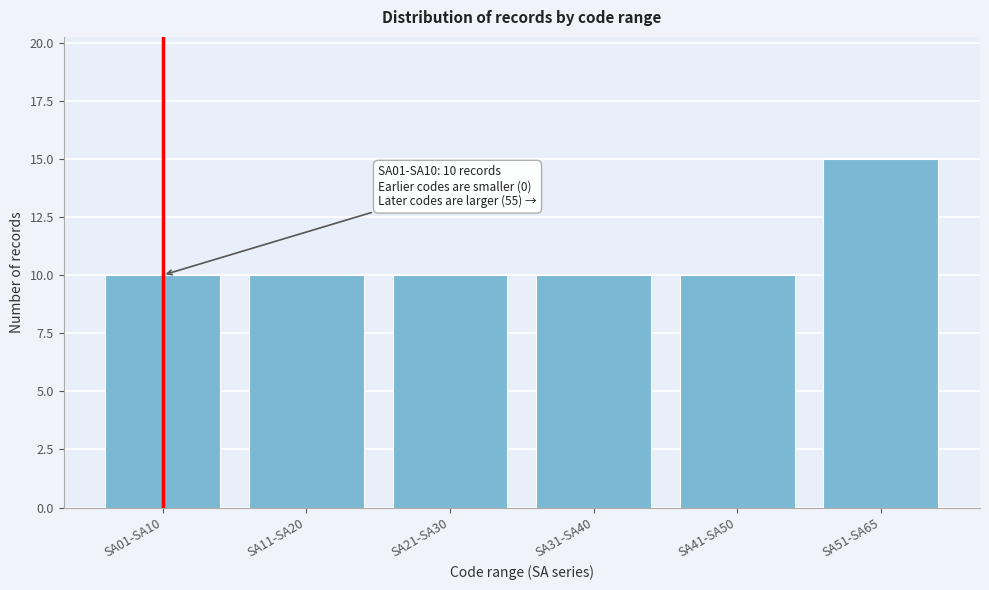

Reading left to right, extract all data points from this chart.

SA01-SA10=10	SA11-SA20=10	SA21-SA30=10	SA31-SA40=10	SA41-SA50=10	SA51-SA65=15